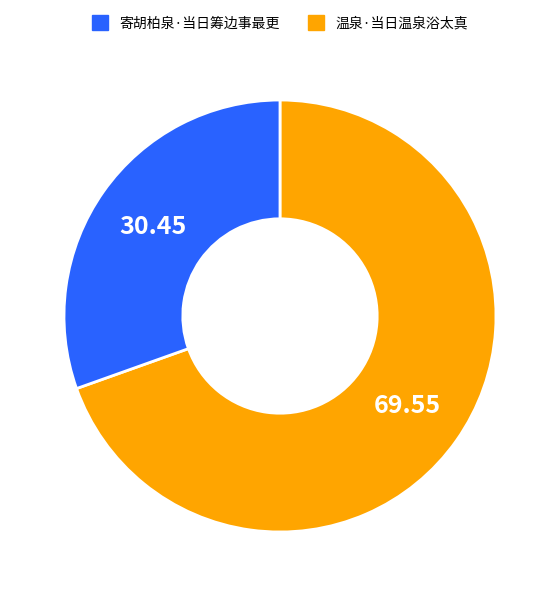

Which slice is the largest?

寄胡柏泉·当日筹边事最更